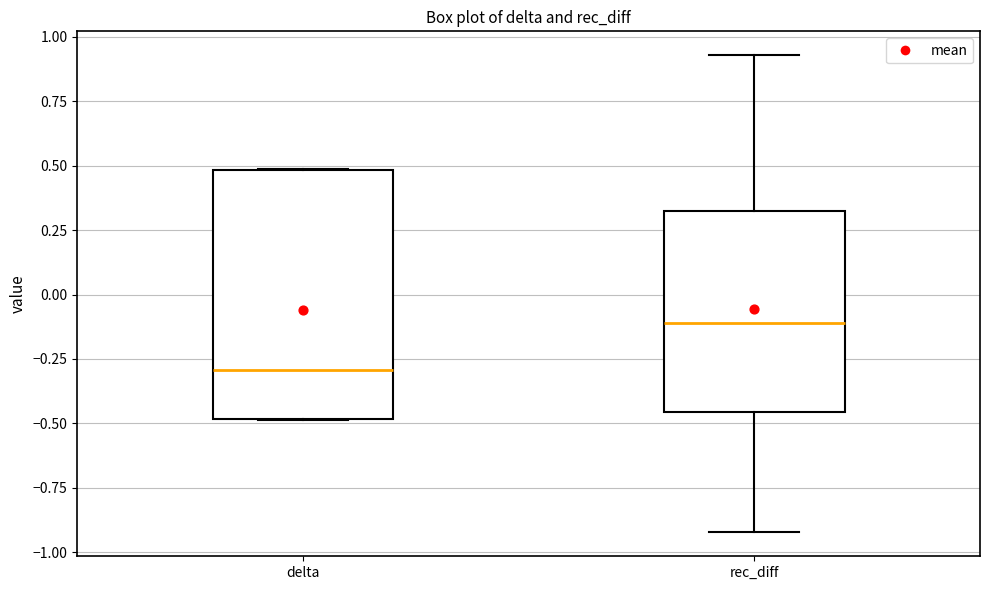

Which box's median line is the highest?

rec_diff